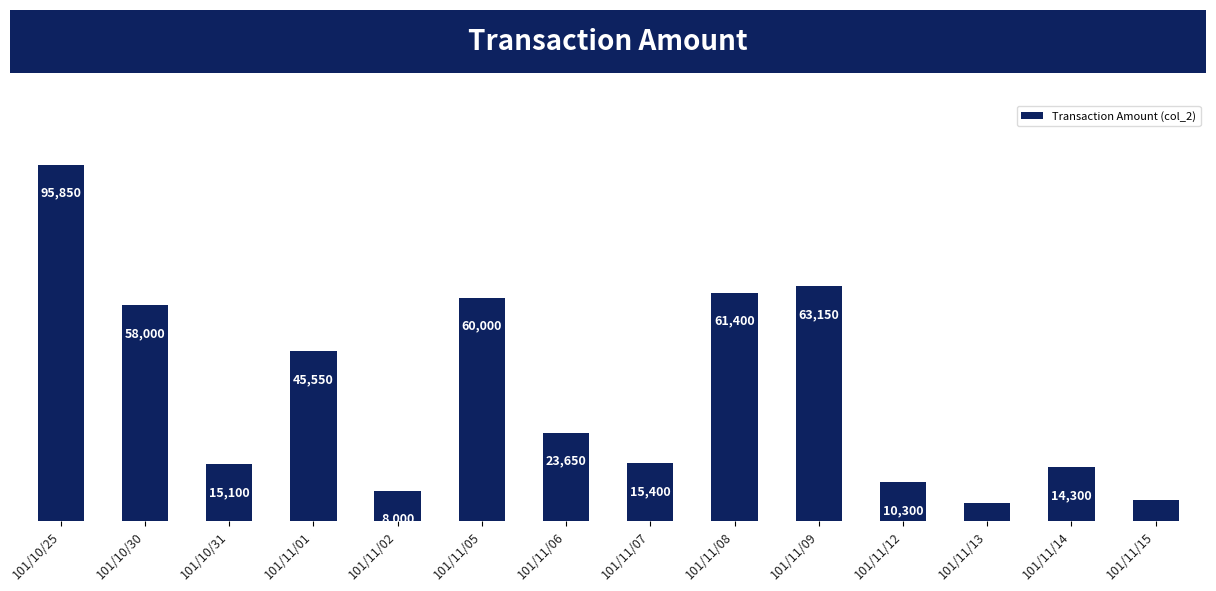

Reading left to right, transcribe all the data shown in this chart.

95850	58000	15100	45550	8000	60000	23650	15400	61400	63150	10300	4850	14300	5450